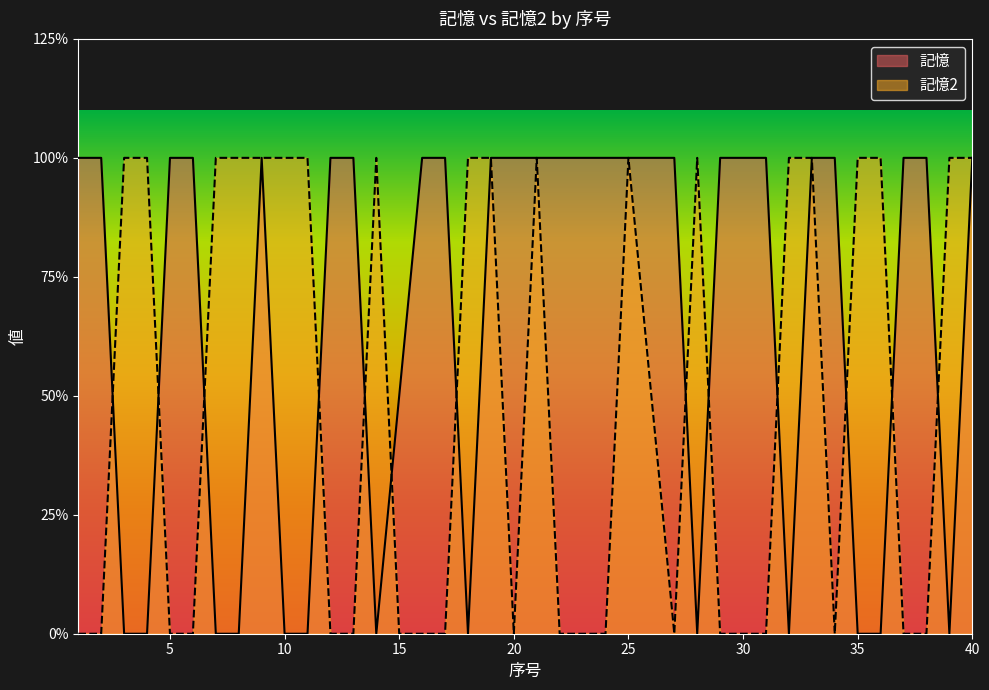

Is it true that 記憶2 equals 1 at 4?

False